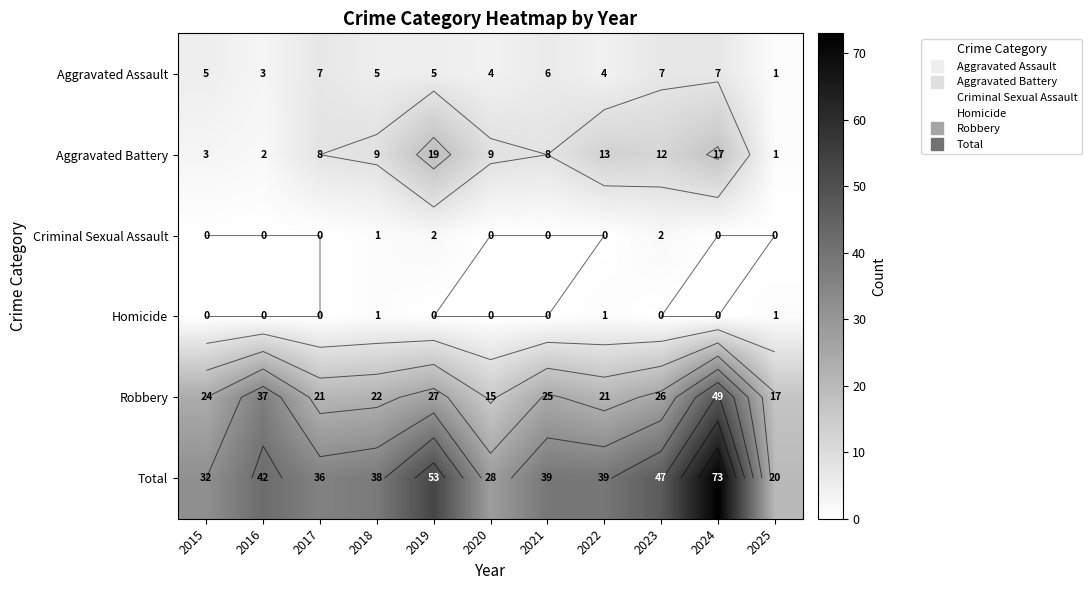

At which category is the sum across all series the highest?

2024